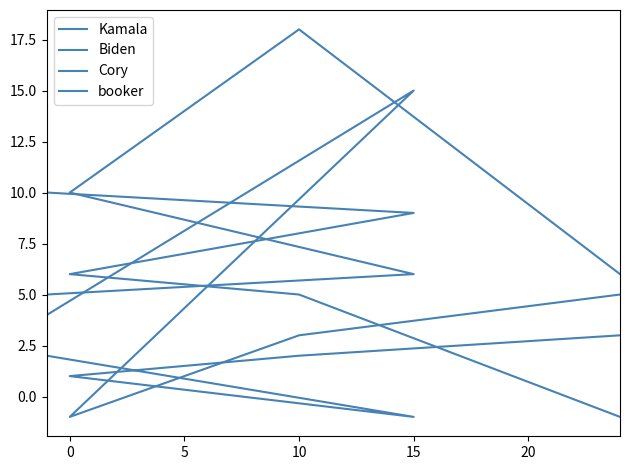

How many distinct data groups are displayed?

4